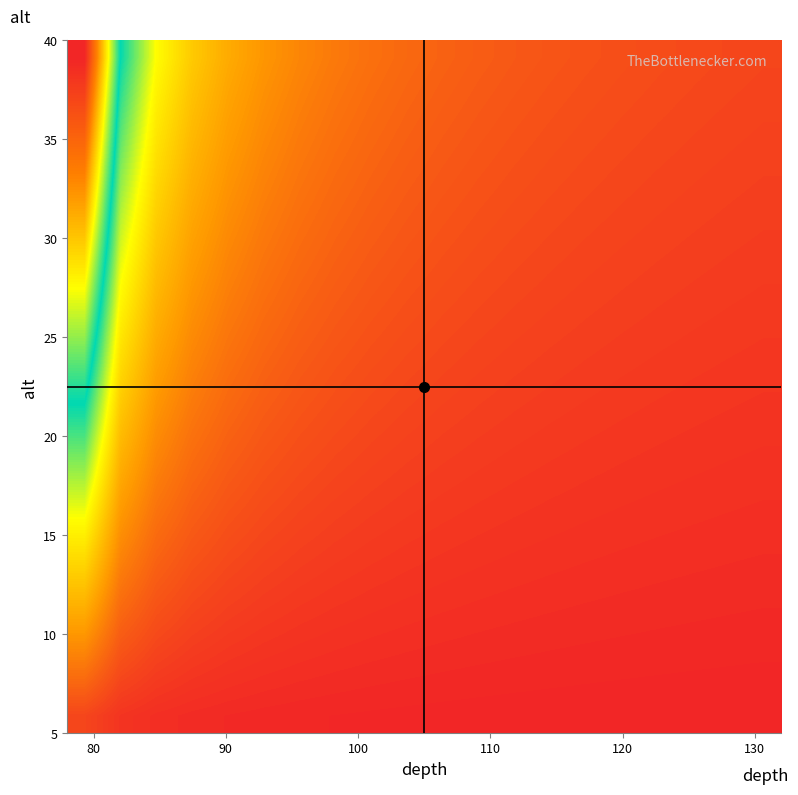

At how many categories does at least one series exceed 9?

2